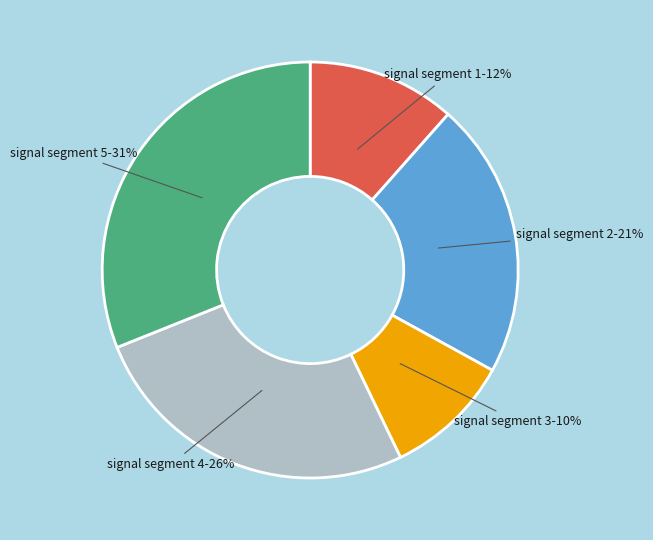

Which category has the biggest portion of the pie?

signal segment 5